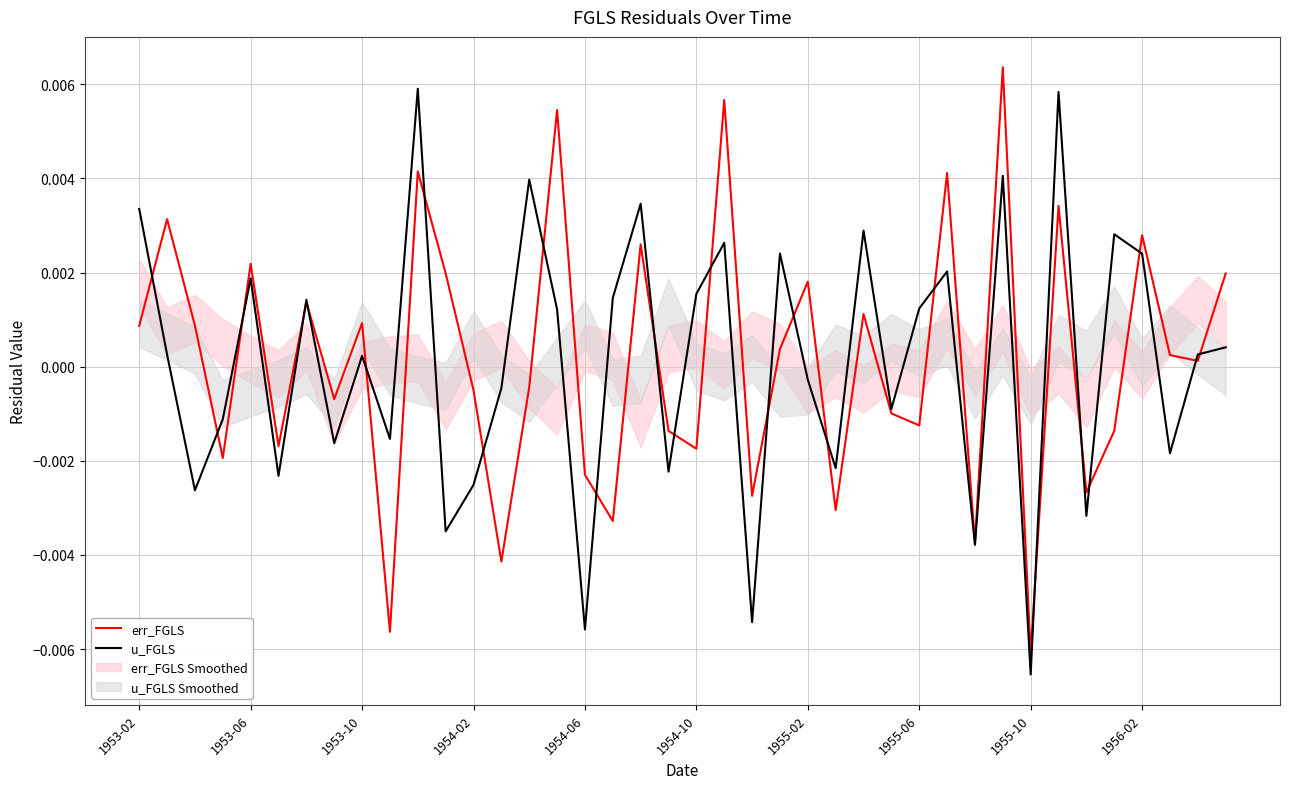

After their last crossing, which series has the higher values: u_FGLS or err_FGLS?

err_FGLS